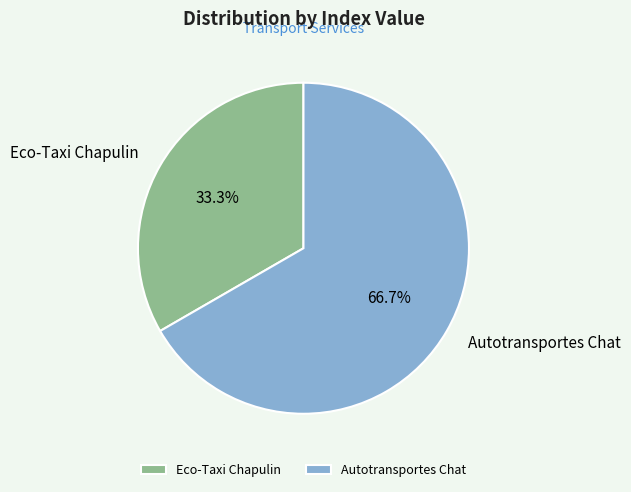

Count the number of slices in the pie.

2